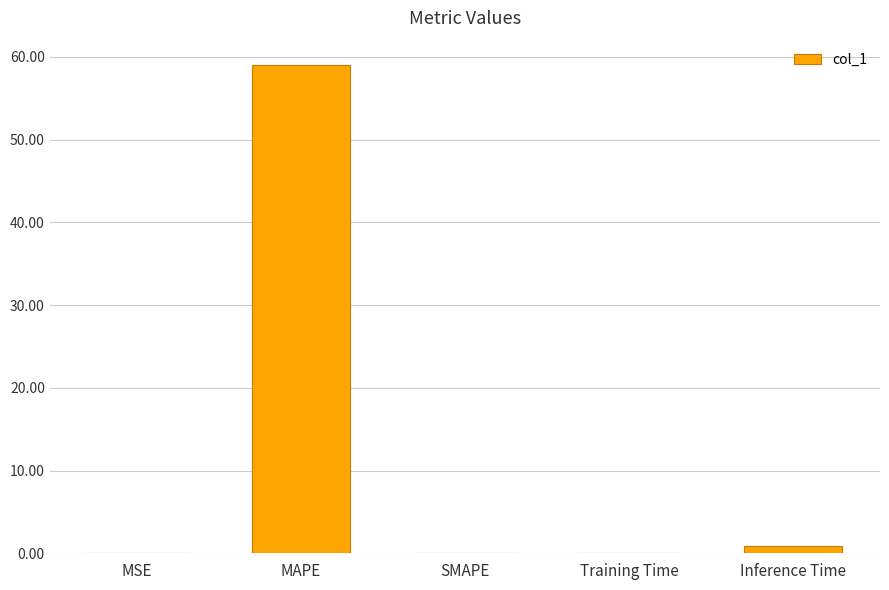

What is the maximum value shown in the chart?

59.0